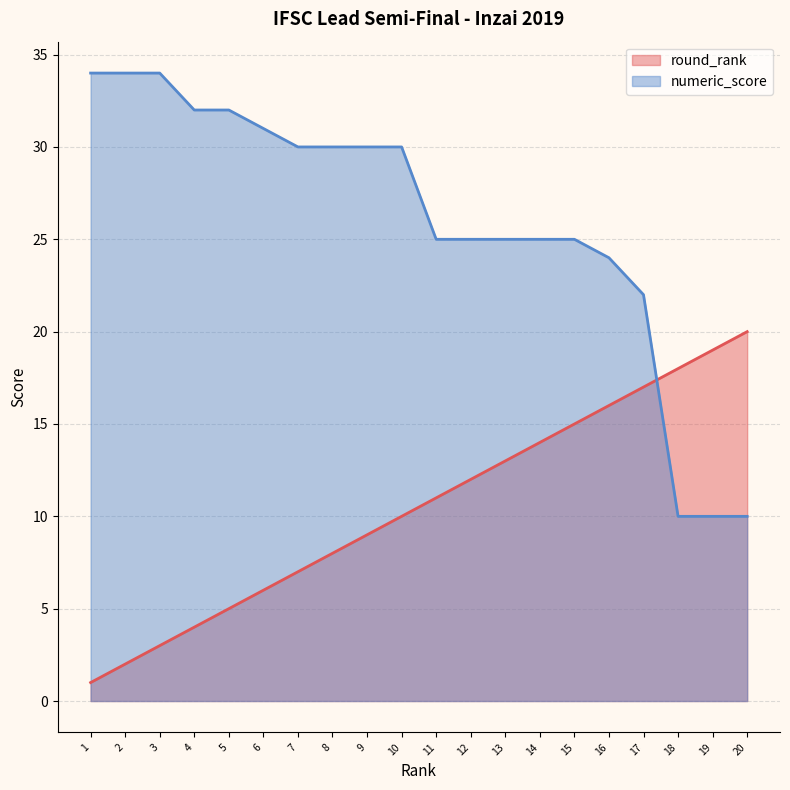

What is the sum of all round_rank values?

210